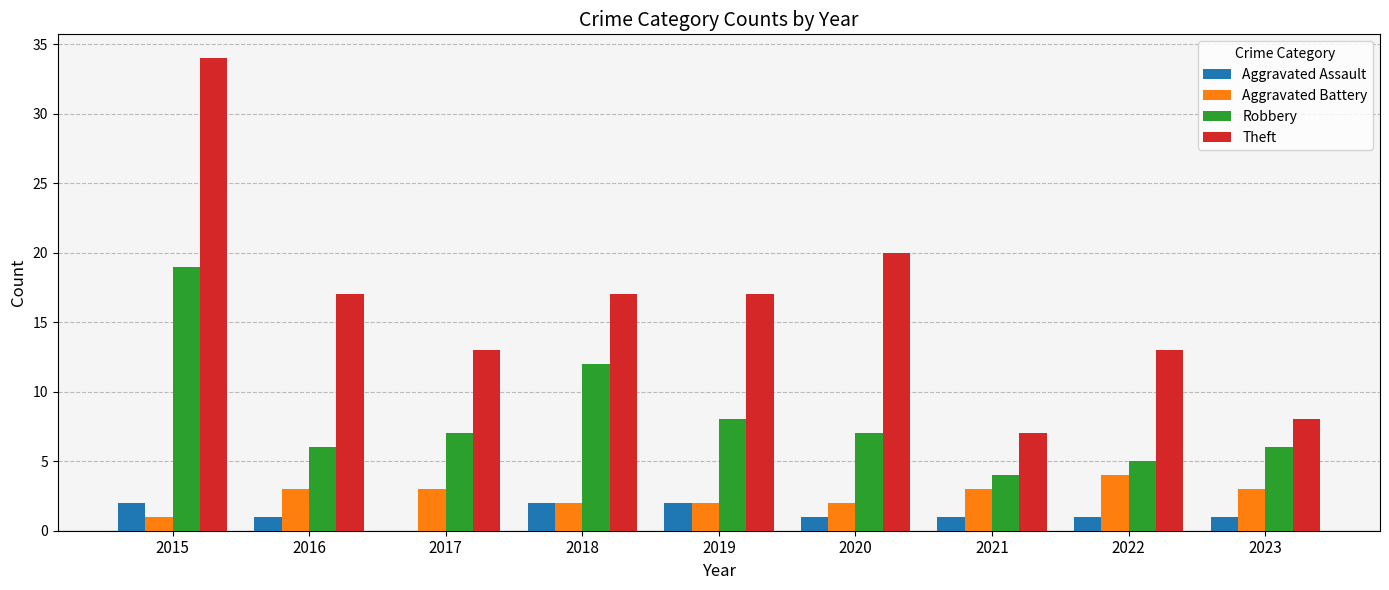

Count the number of categories in the chart.

9